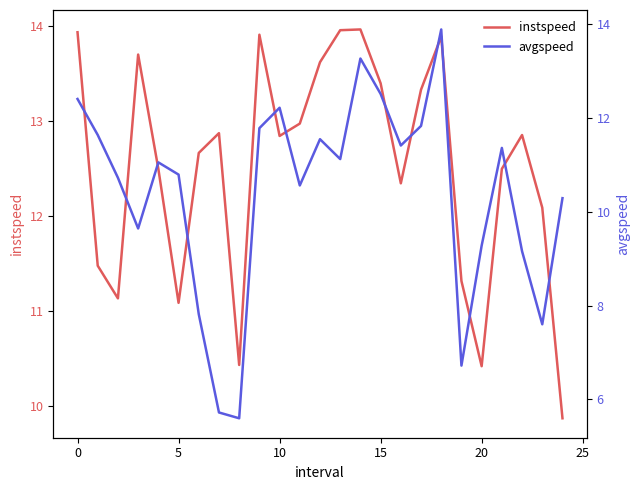

True or false: avgspeed has more than 0 points higher than both neighbors.

True